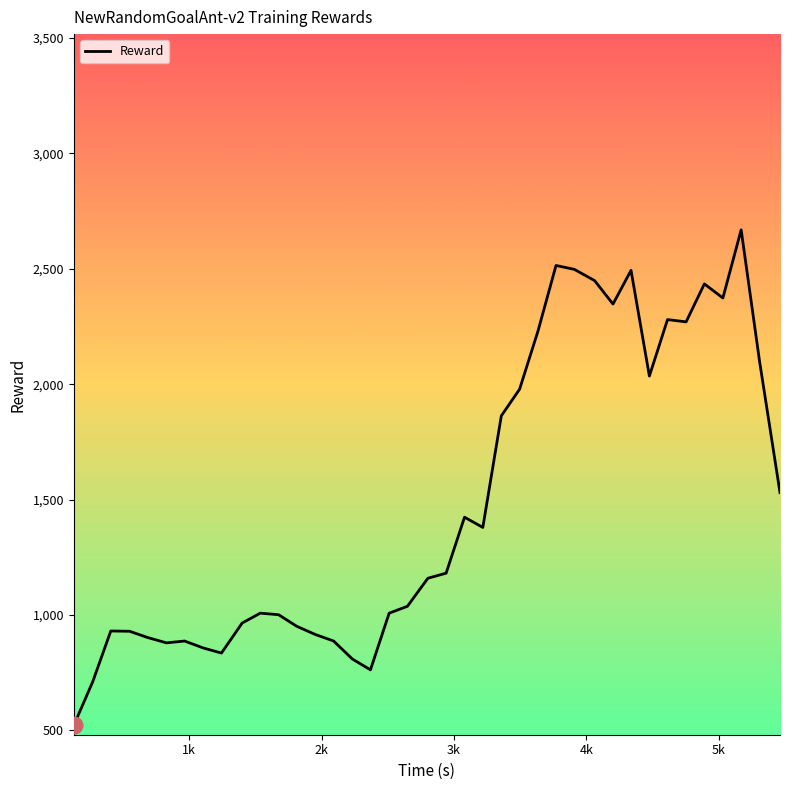

What is the difference between the maximum and minimum values?

2146.4